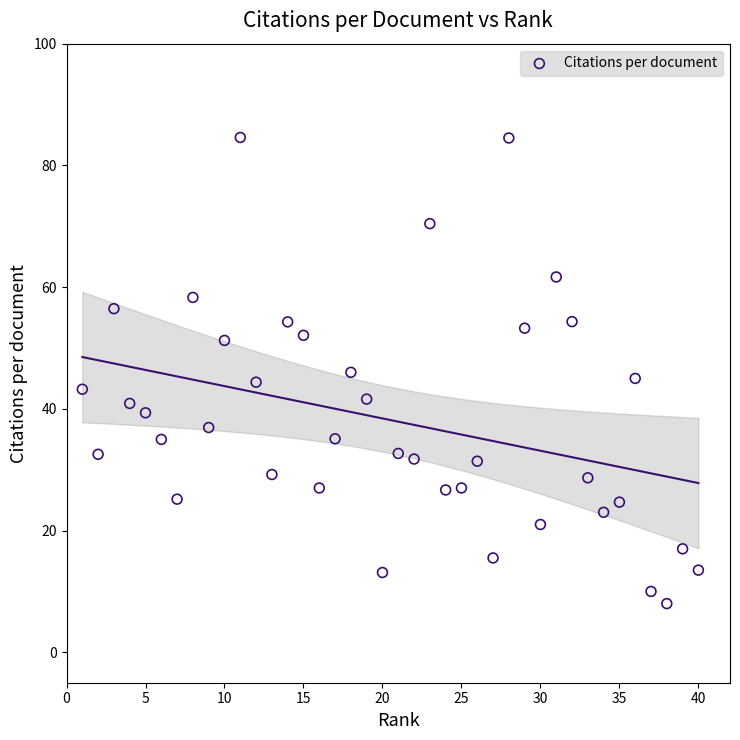

What is the range of Y values (max minus min)?

76.6